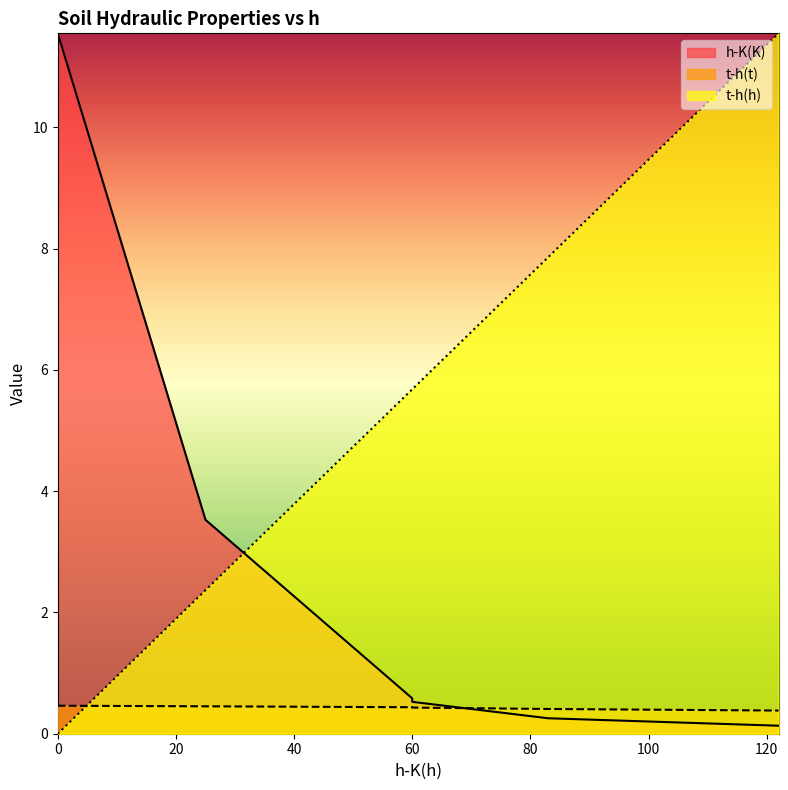

What is the average value of the h-K(K) series?

2.8